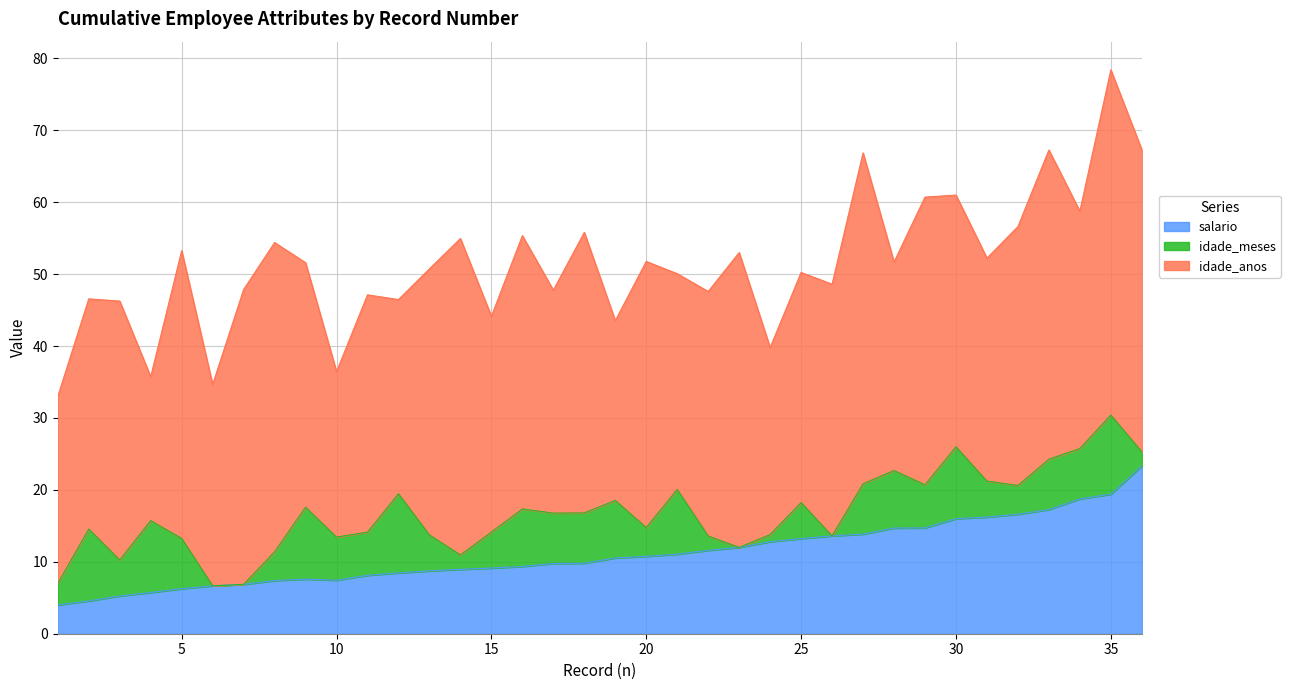

What is the total value across all series at 29?

60.7